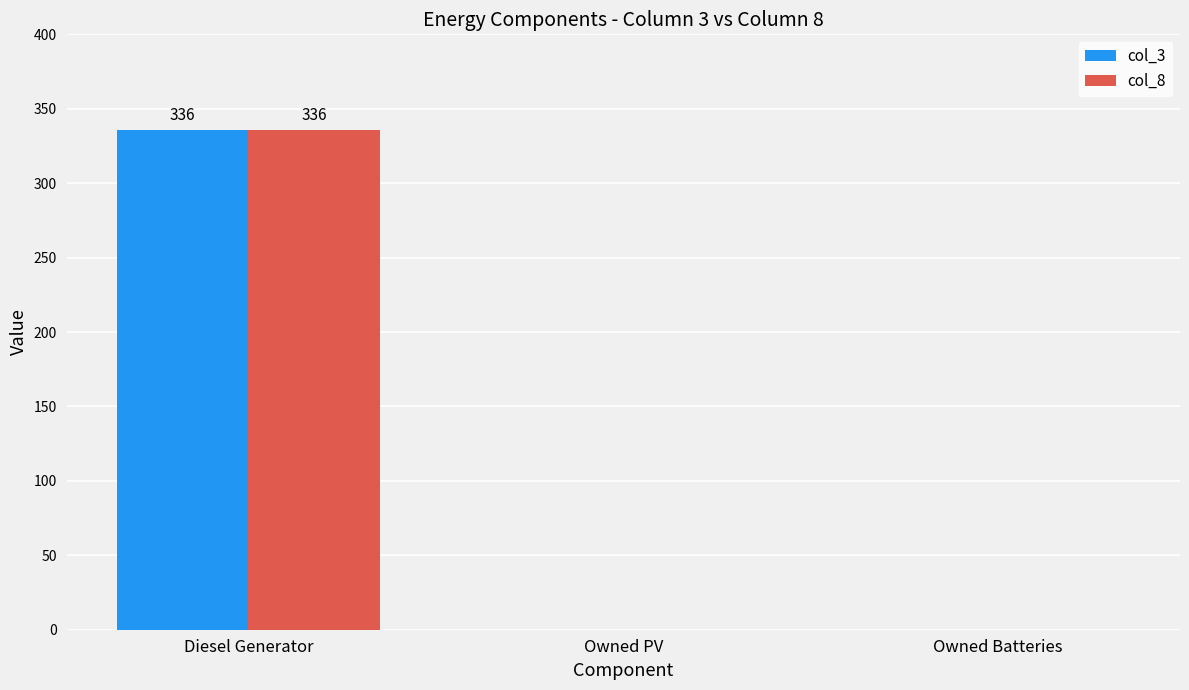

The col_8 series shows 167 at Owned Batteries. True or false?

False